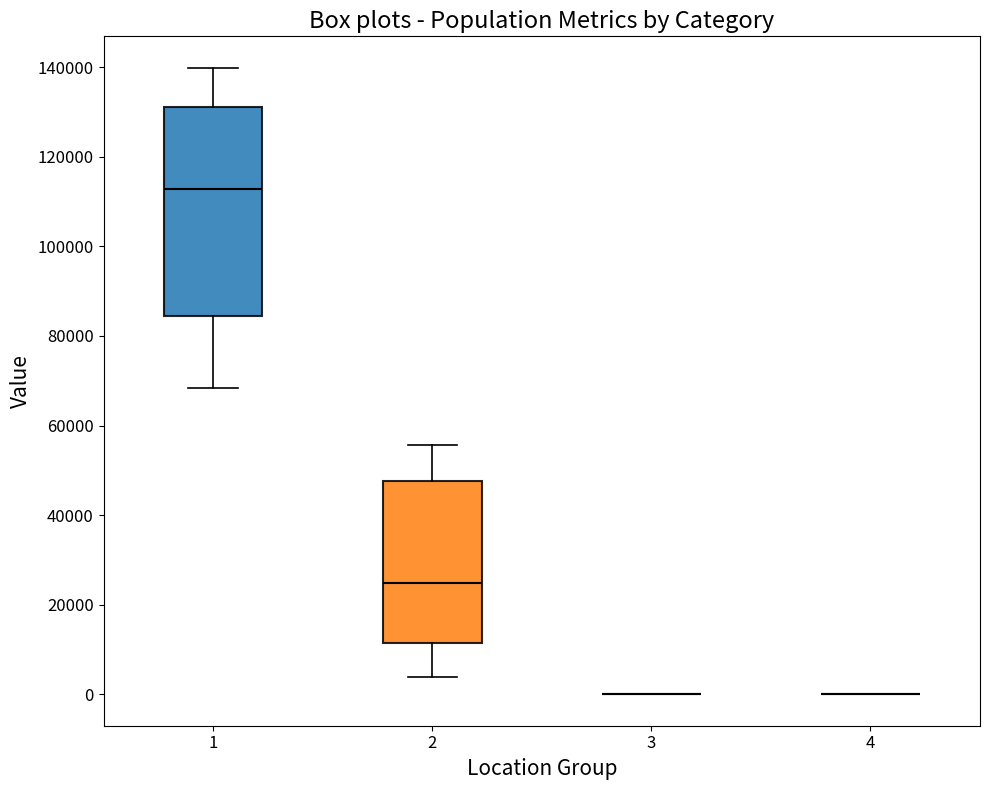

Comparing the boxes themselves (not the whiskers), which one is the tallest?

1